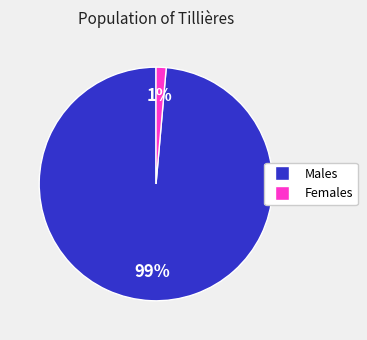

To the nearest percent, what is the combined percentage of Females and Males?

100%